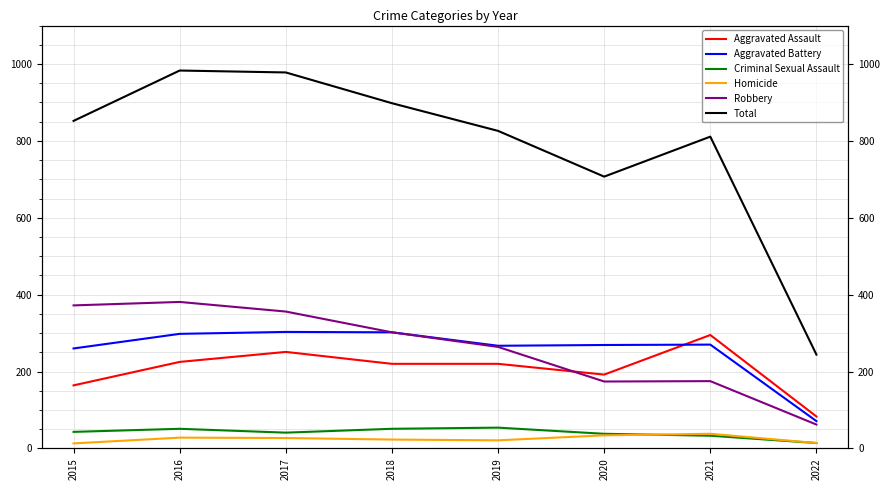

Which series has the largest total across all categories?

Total